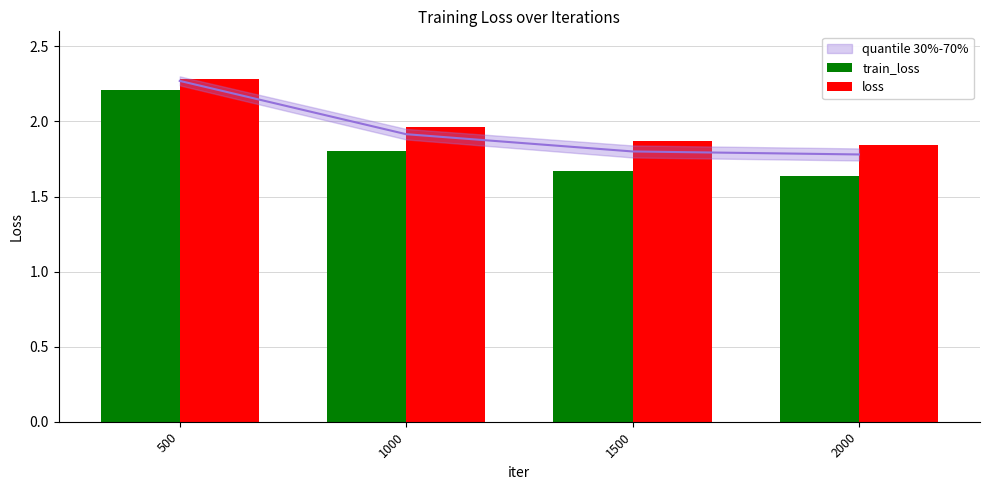

Which has a higher value, 1500 or 2000?

1500